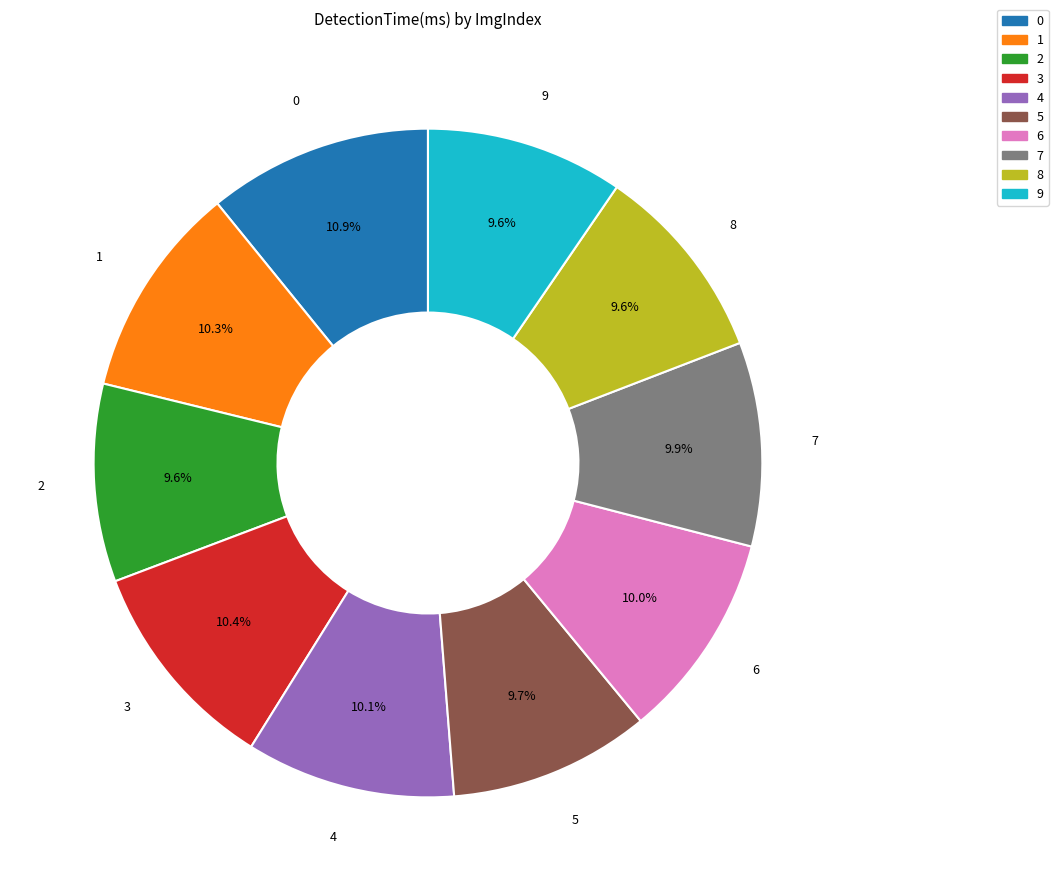

Which has a higher value, 3 or 9?

3